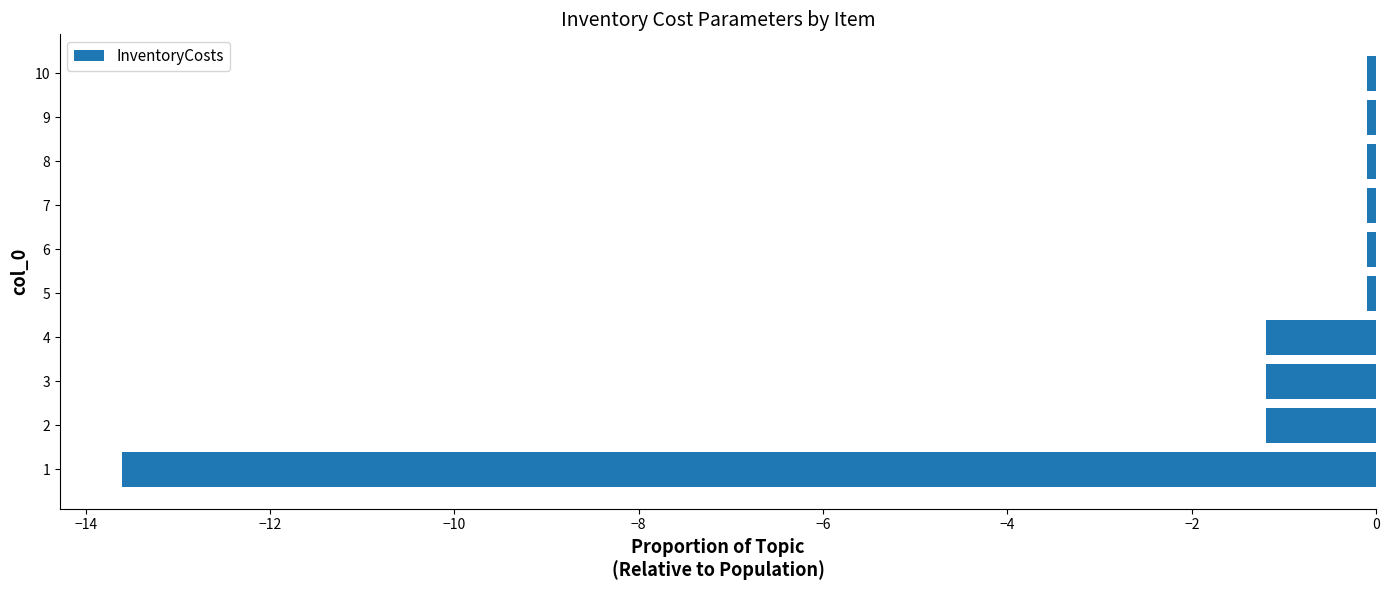

True or false: the data shows -0.1 at 10.

True